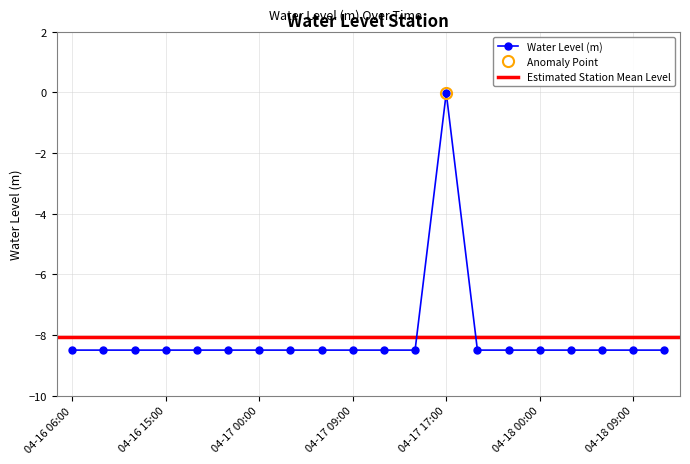

What is the difference between the maximum and minimum values?

8.5